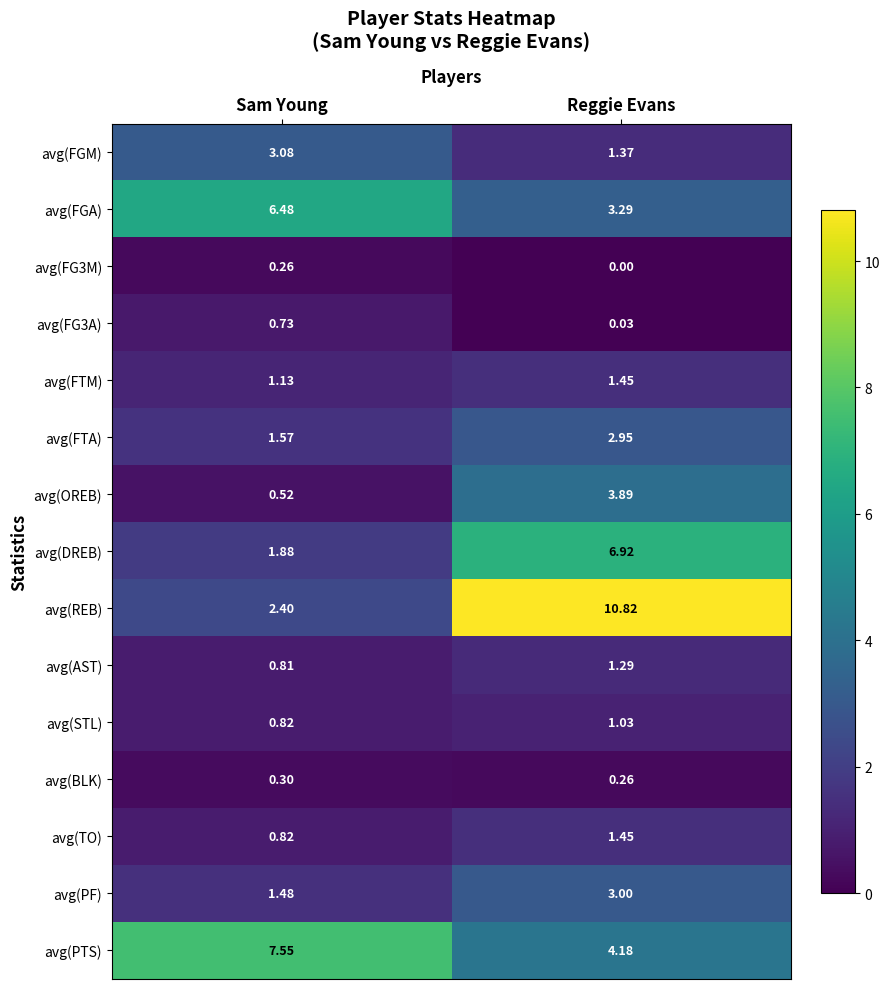

Which series has the largest total across all categories?

avg(REB)